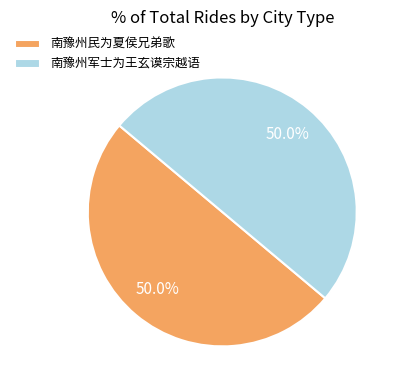

How many slices are in this pie chart?

2